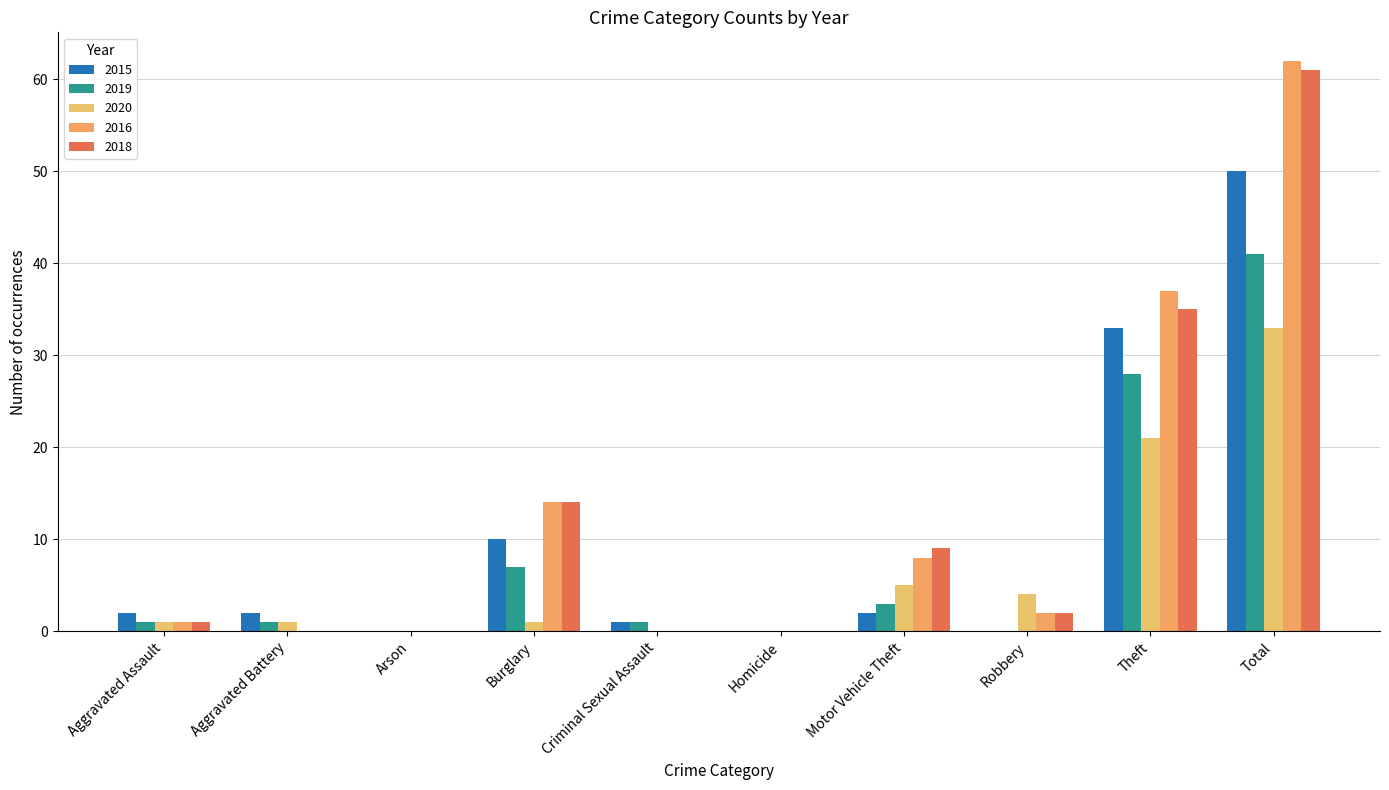

Count the number of data series in this chart.

5